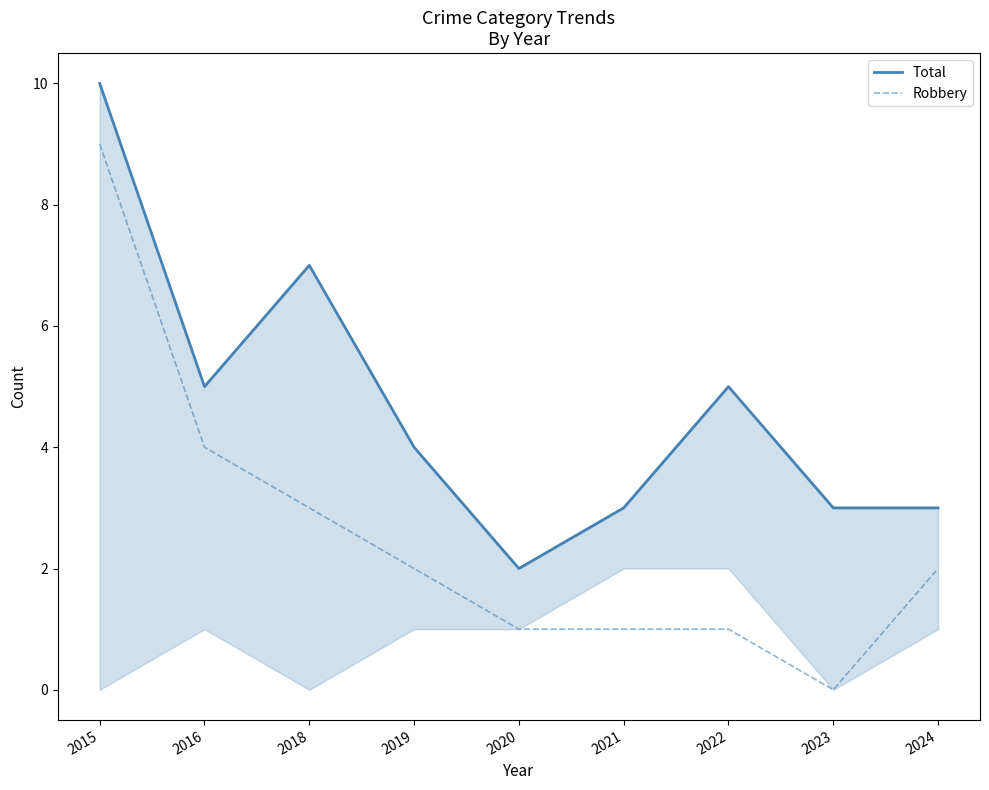

At 2021, list the series in order from smallest to largest.

Robbery, Total